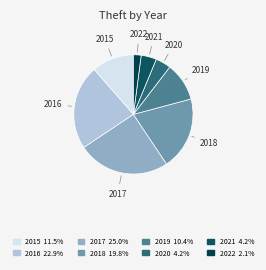

Between 2017 and 2021, which is larger?

2017